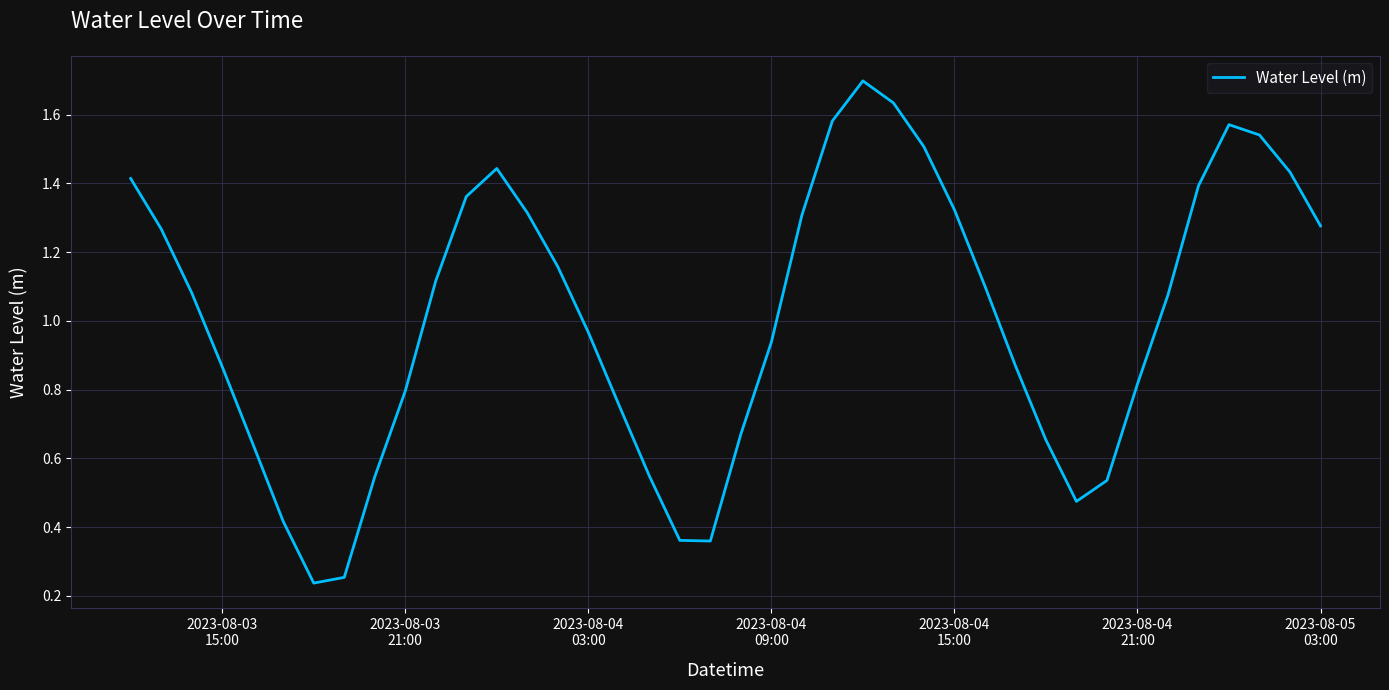

What is the maximum value shown in the chart?

1.7